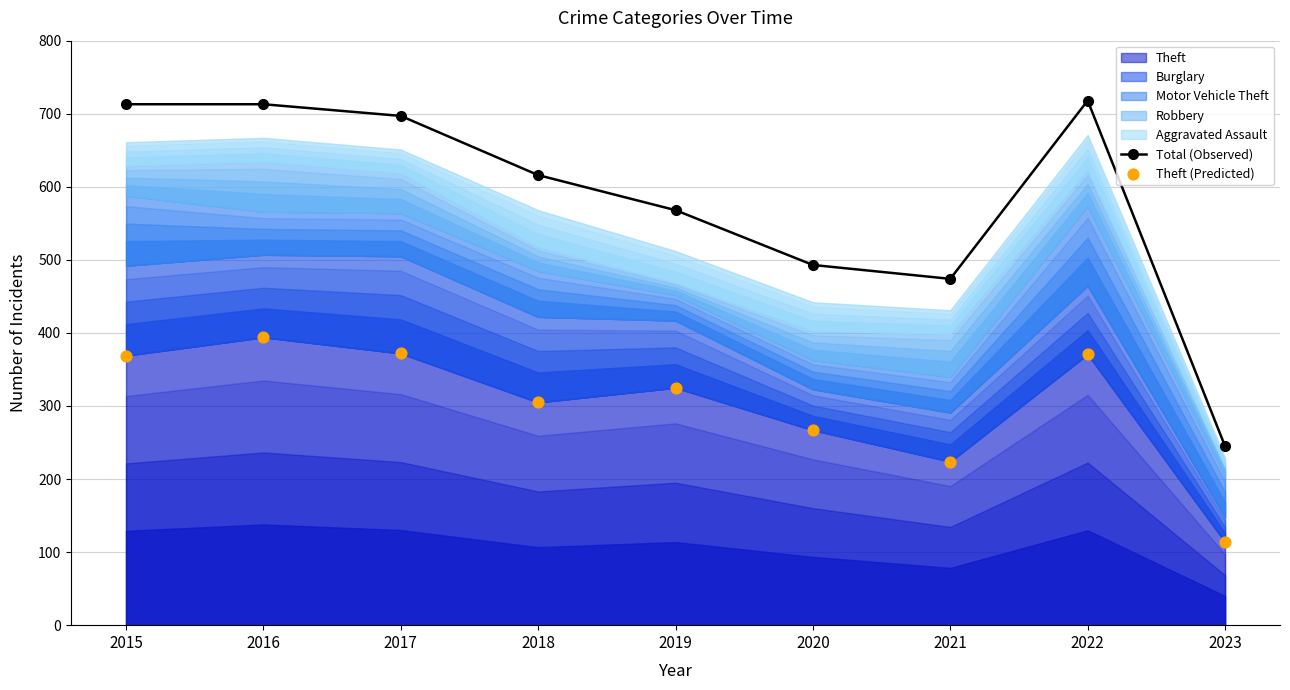

Which series has the widest spread of Y values?

Total (Observed)